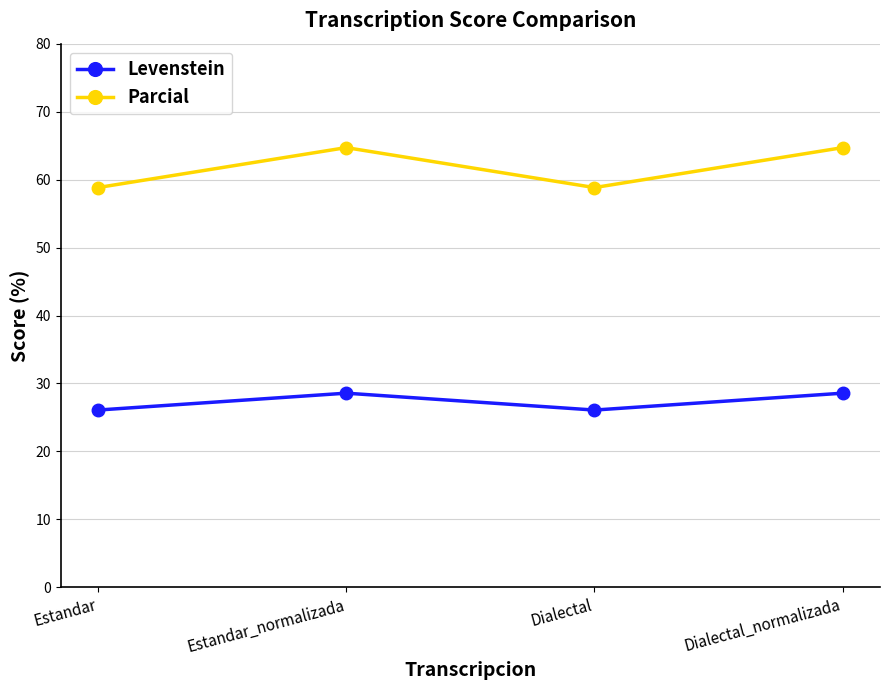

True or false: Parcial has more than 1 interior local peaks.

False